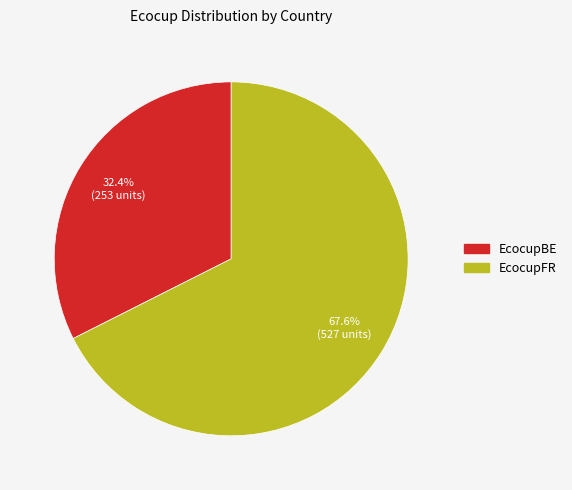

What is the majority slice?

EcocupFR